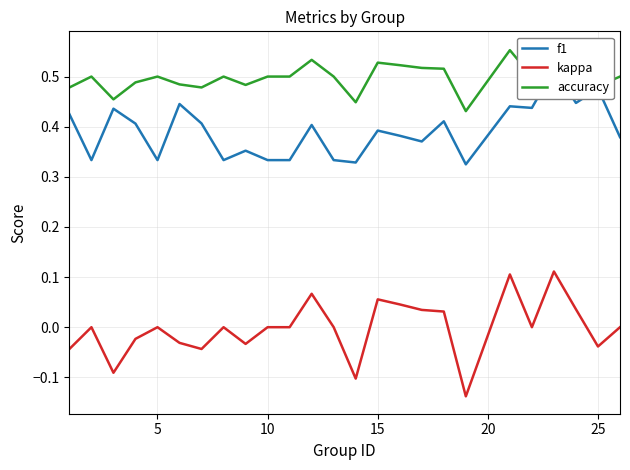

What is the value of the accuracy point at the 15th from the left?

0.5